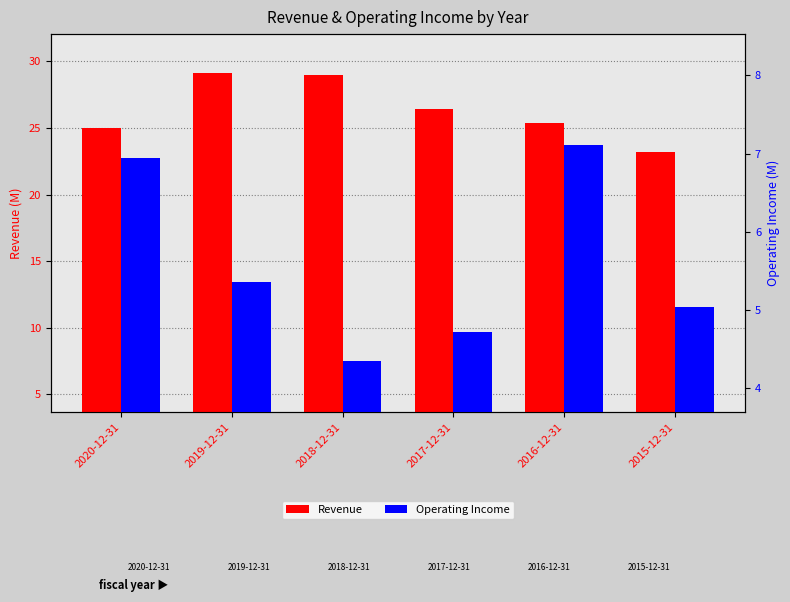

Where does the Operating Income series first go above 5?

2020-12-31